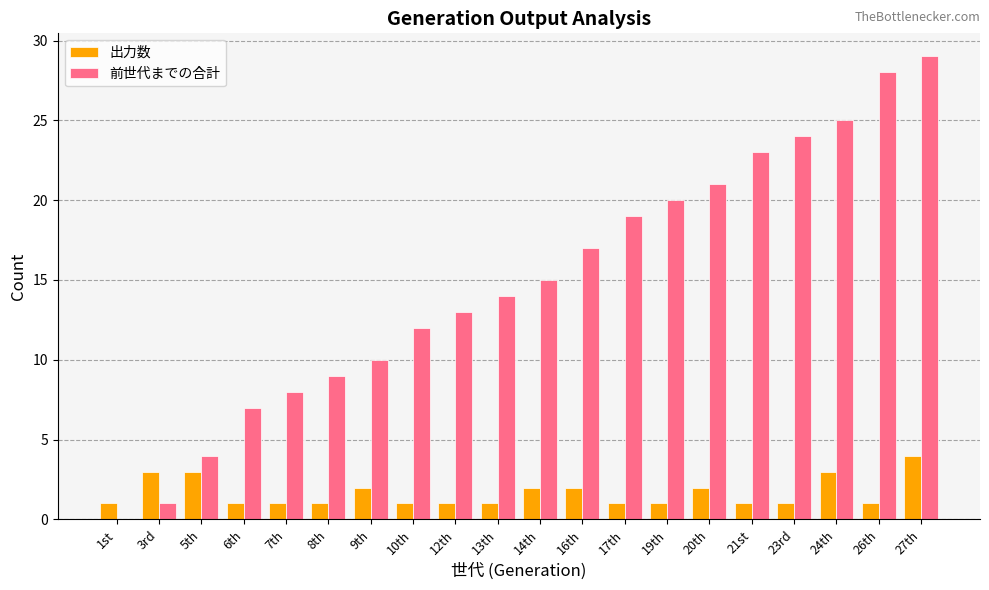

Reading left to right, extract all data points from this chart.

出力数: 1	3	3	1	1	1	2	1	1	1	2	2	1	1	2	1	1	3	1	4
前世代までの合計: 0	1	4	7	8	9	10	12	13	14	15	17	19	20	21	23	24	25	28	29